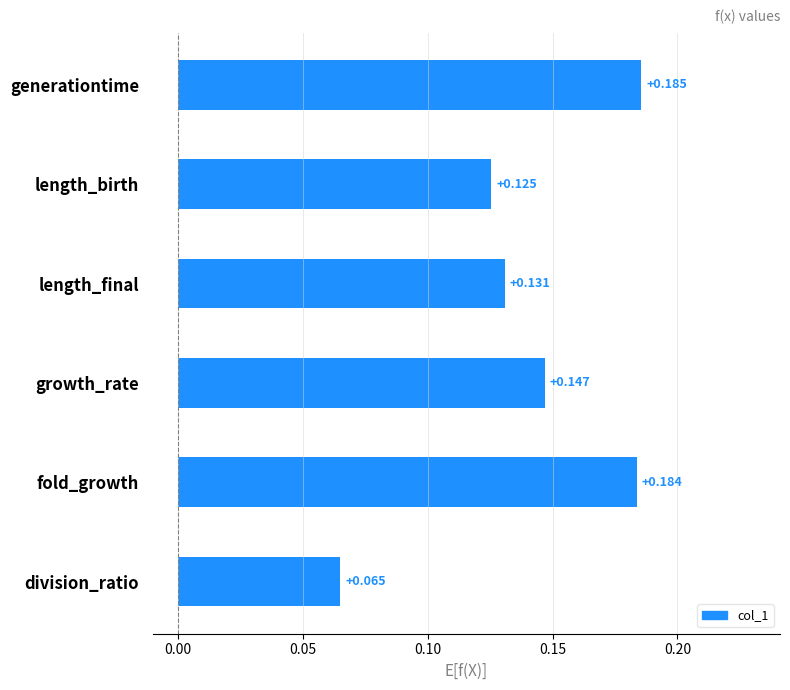

Which label corresponds to the smallest value in the chart?

division_ratio